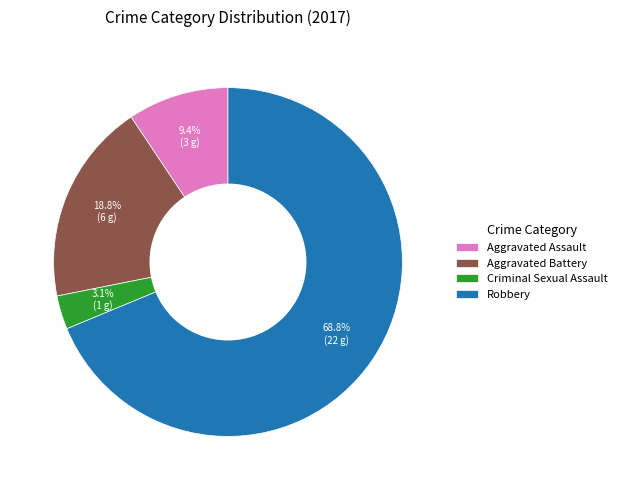

To the nearest percent, what is the difference between the Robbery and Aggravated Battery slice percentages?

50%